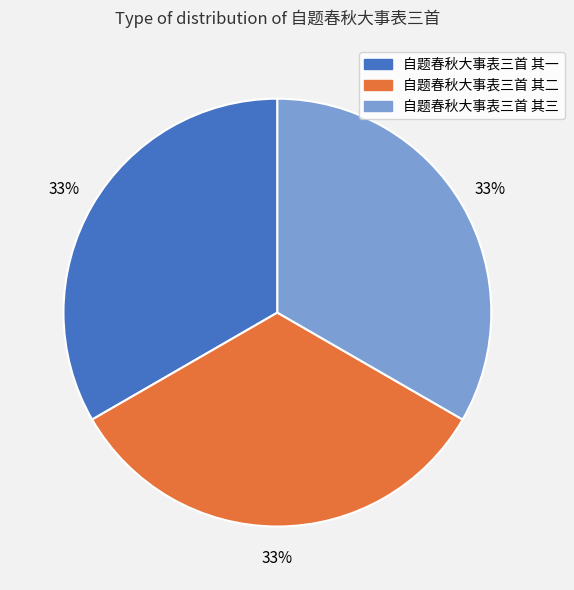

What is the ratio of the value at 自题春秋大事表三首 其二 to the value at 自题春秋大事表三首 其一?

1.0